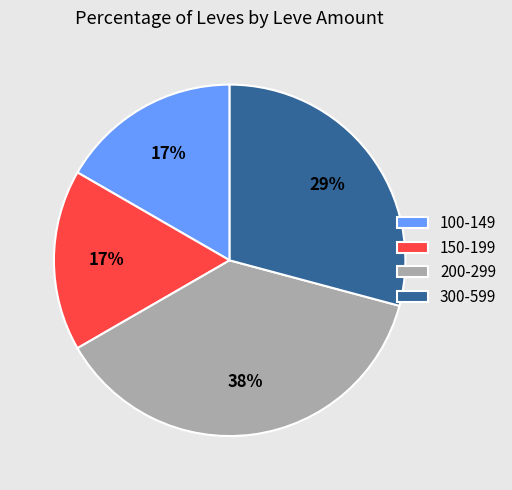

What percentage is the 200-299 slice, to the nearest percent?

37%